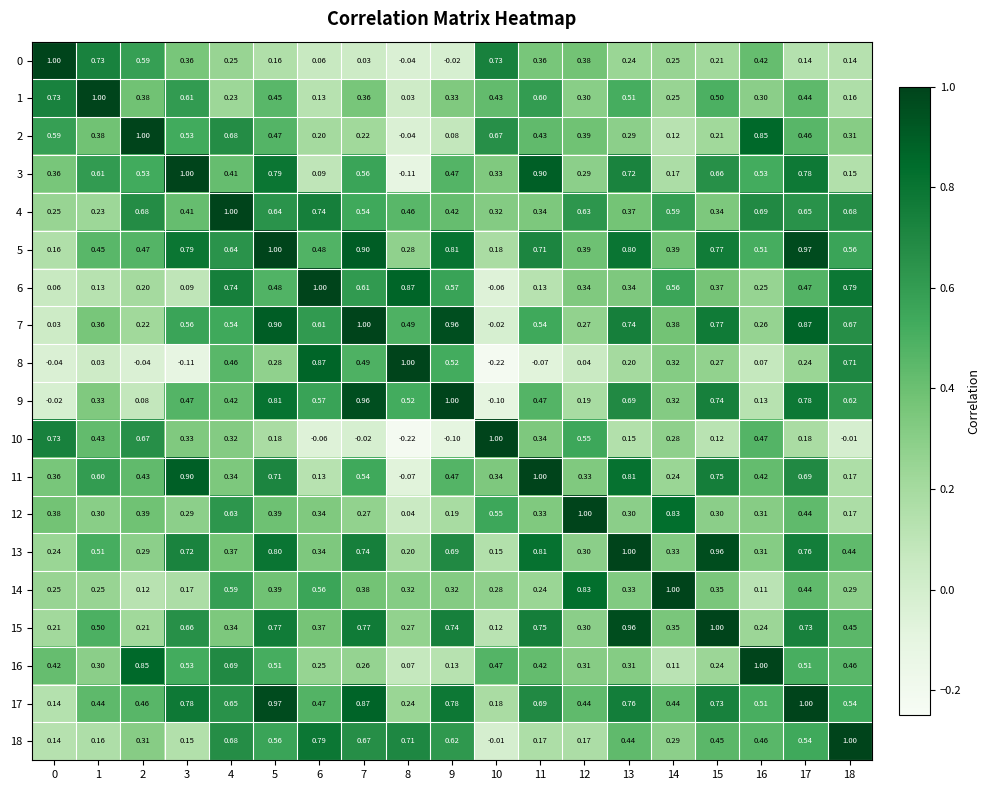

At how many categories does at least one series exceed 0?

19